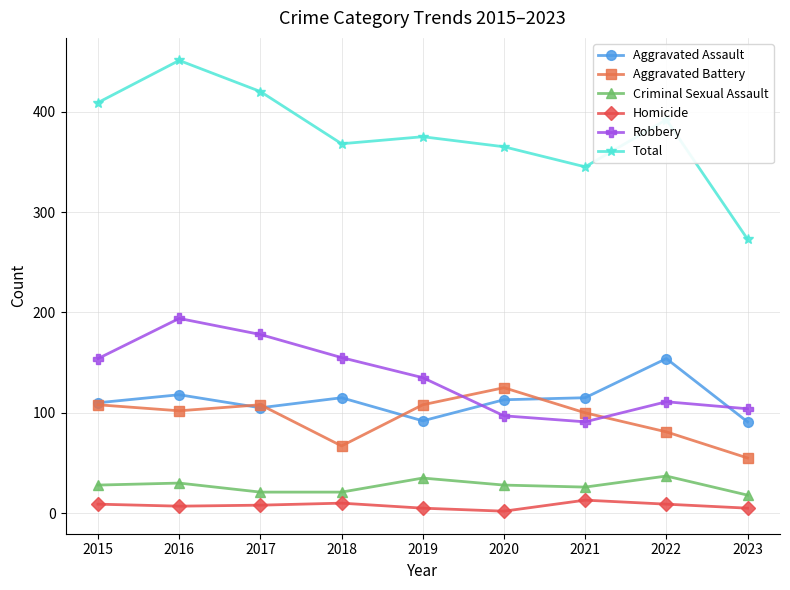

List the series in order of their peak value, highest first.

Total, Robbery, Aggravated Assault, Aggravated Battery, Criminal Sexual Assault, Homicide